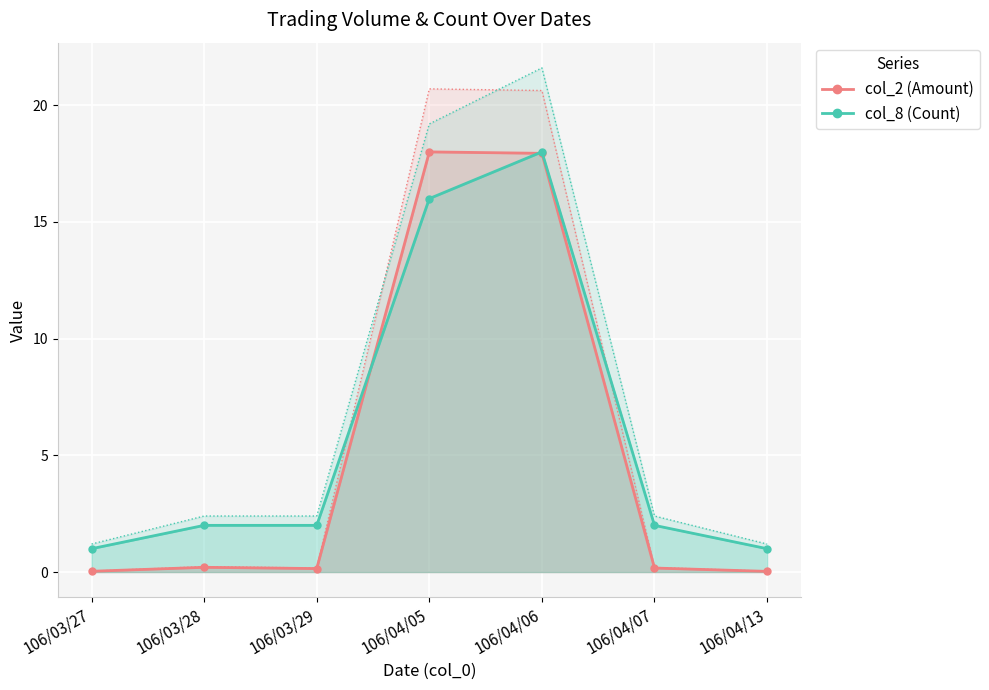

Reading left to right, what are all the values shown in this chart?

col_2: 106/03/27=0.0	106/03/28=0.2	106/03/29=0.1	106/04/05=18.0	106/04/06=17.9	106/04/07=0.2	106/04/13=0.0
col_8: 106/03/27=1.0	106/03/28=2.0	106/03/29=2.0	106/04/05=16.0	106/04/06=18.0	106/04/07=2.0	106/04/13=1.0